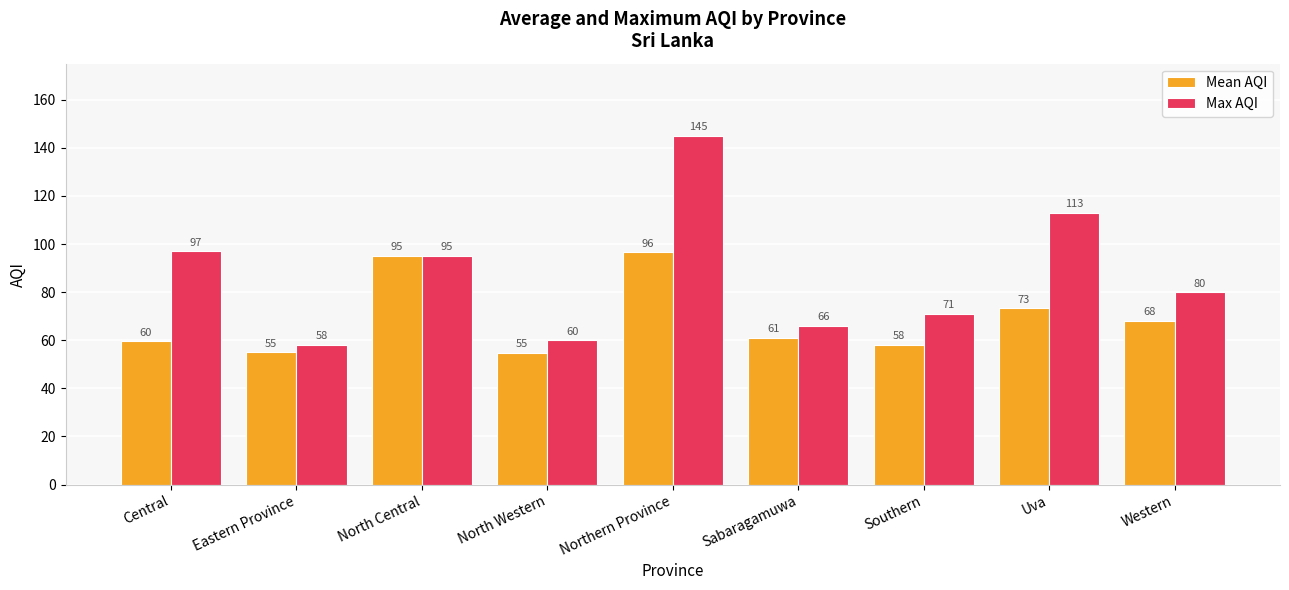

What is the lowest value of the Max AQI series?

58.0